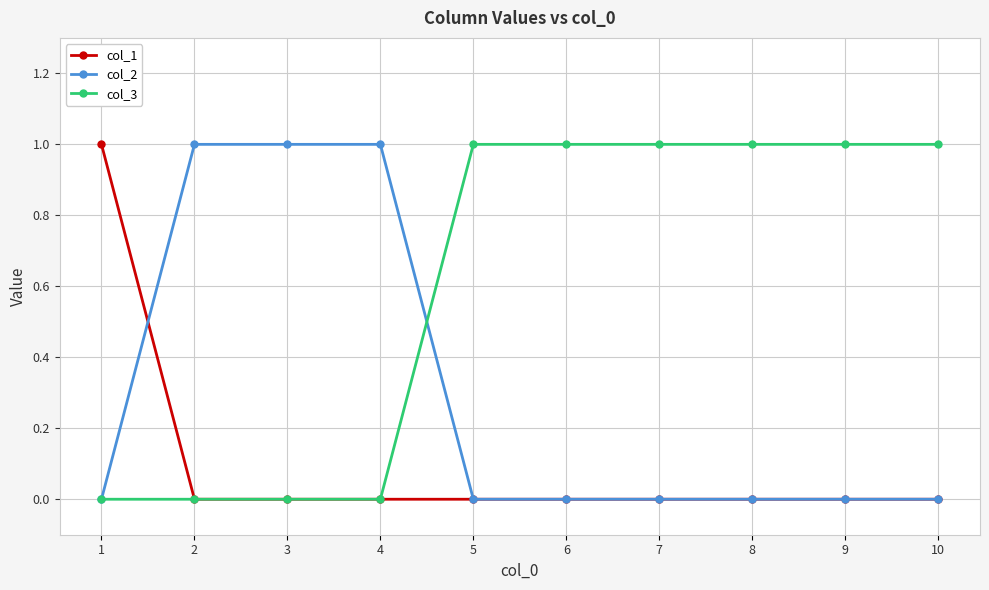

How many lines are shown in the chart?

3